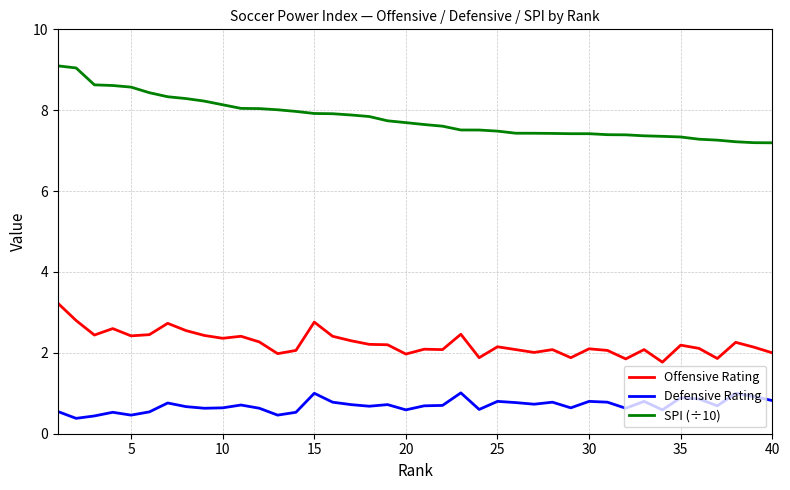

Which series has the largest total across all categories?

SPI (÷10)